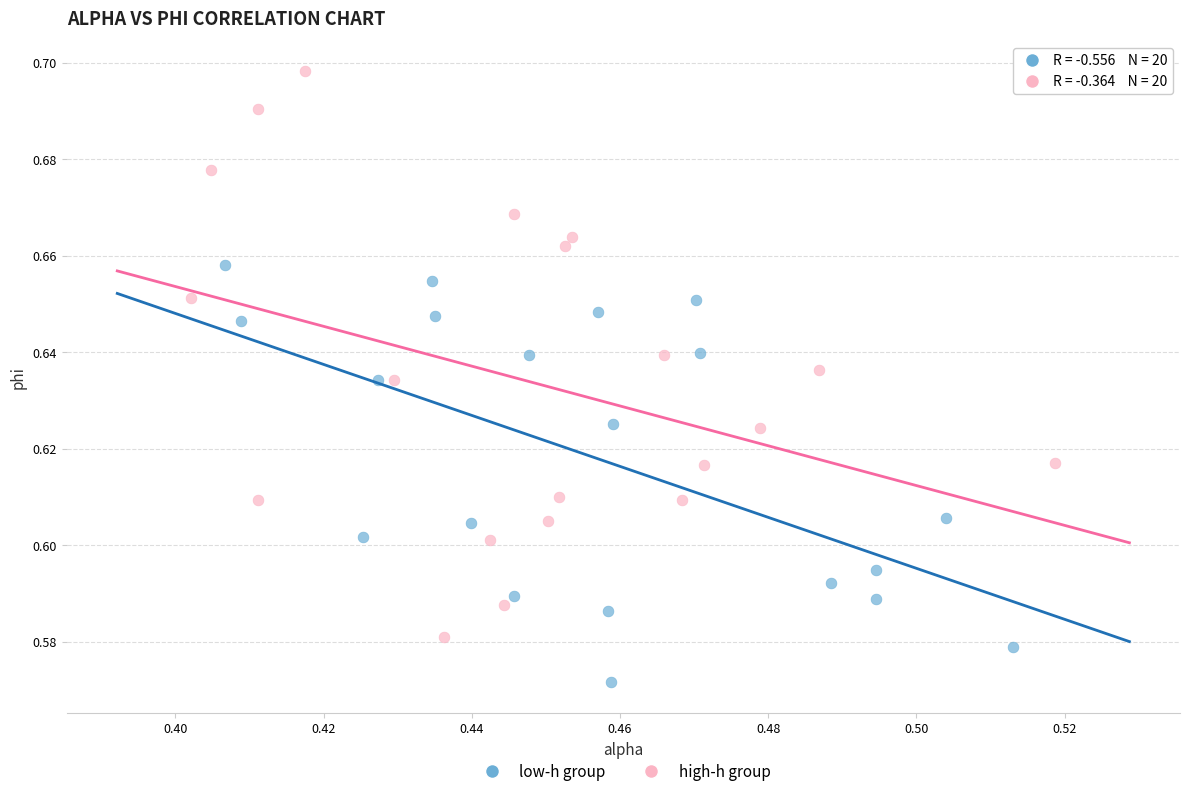

Which series reaches the maximum Y coordinate?

high-h group